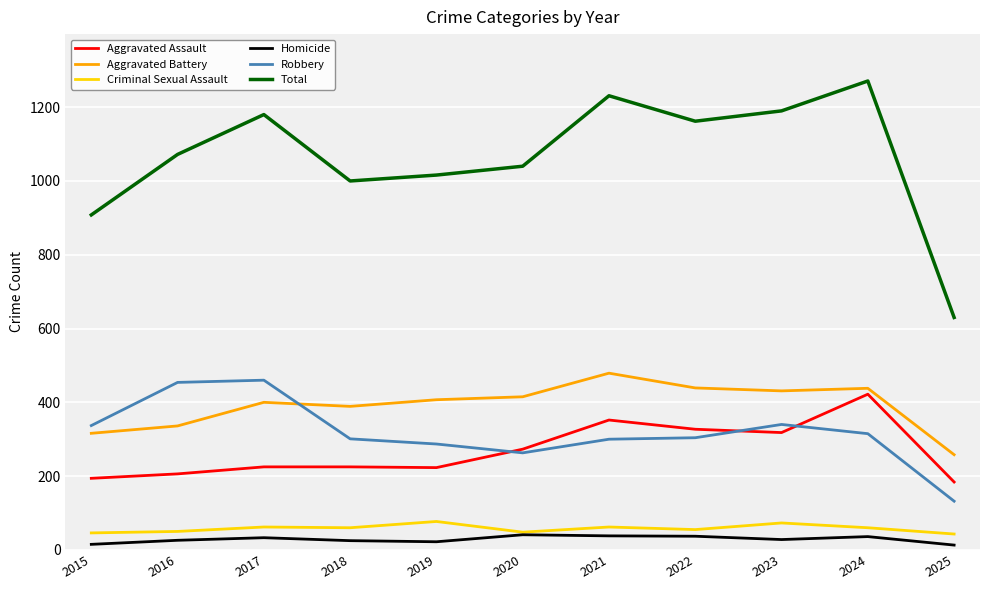

What is the sum of all Aggravated Battery values?

4308